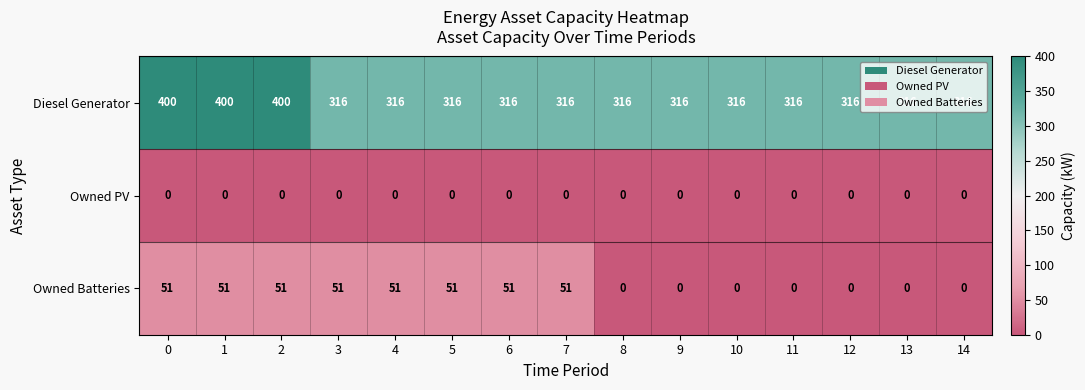

What is the sum of all Owned Batteries values?

408